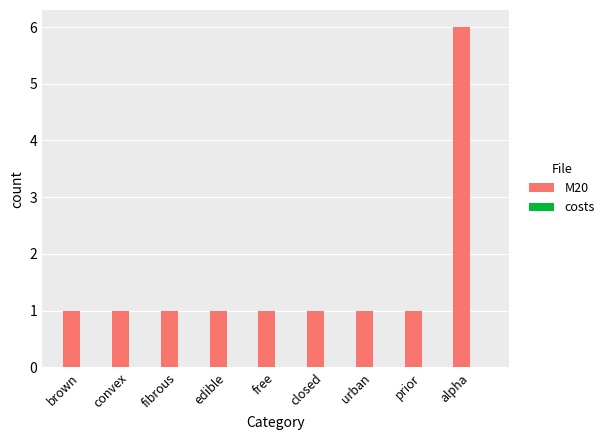

How many bars are there in total?

9